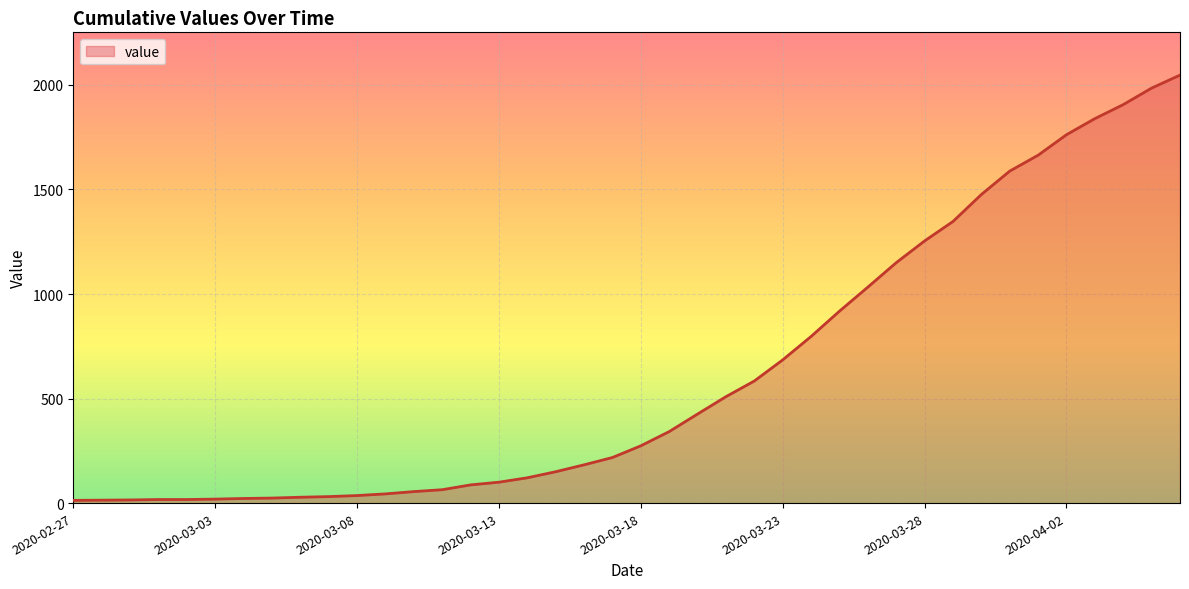

What is the difference between the maximum and minimum values?

2034